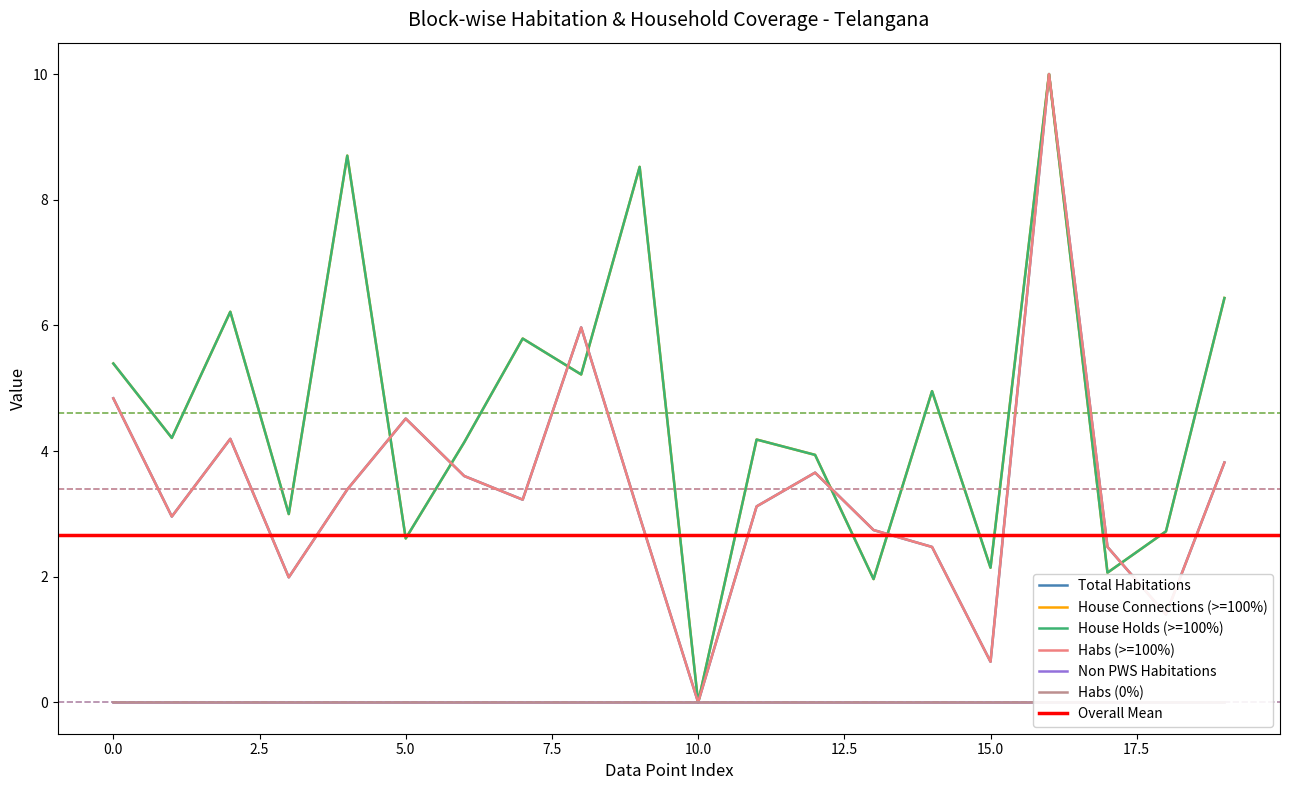

The Total Habitations series shows 5.6 at Boath. True or false?

False